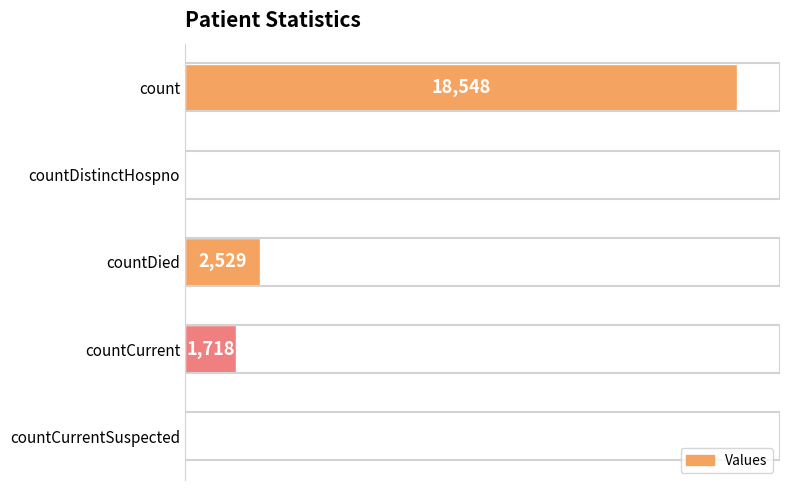

Which label corresponds to the largest value in the chart?

count